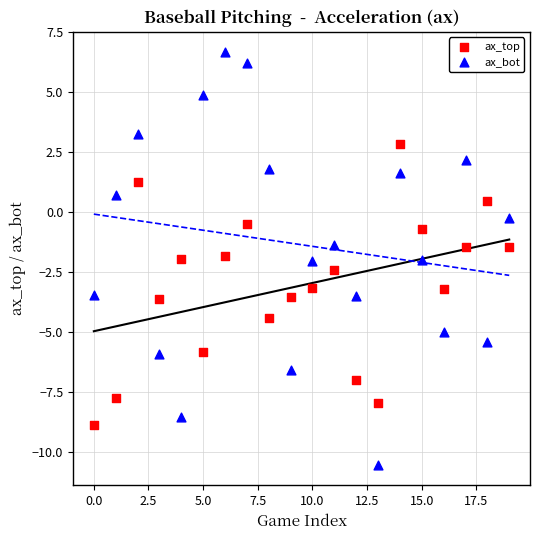

Across all data points, what is the range of Y values (max minus min)?

17.2